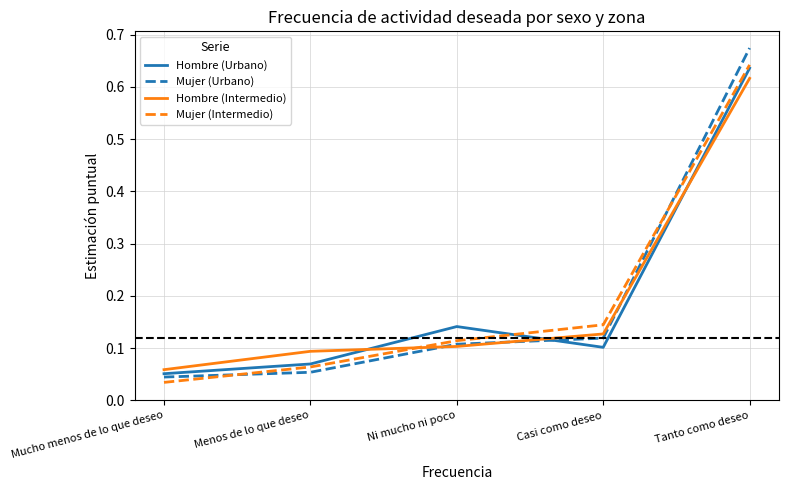

At which category is the sum across all series the highest?

Tanto como deseo